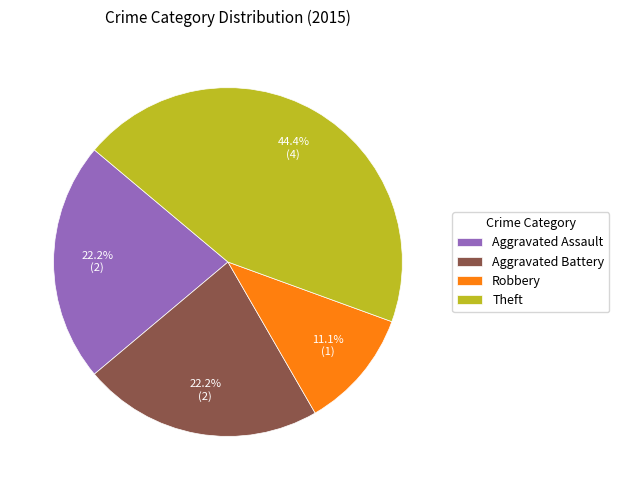

Does any single category account for the majority?

No